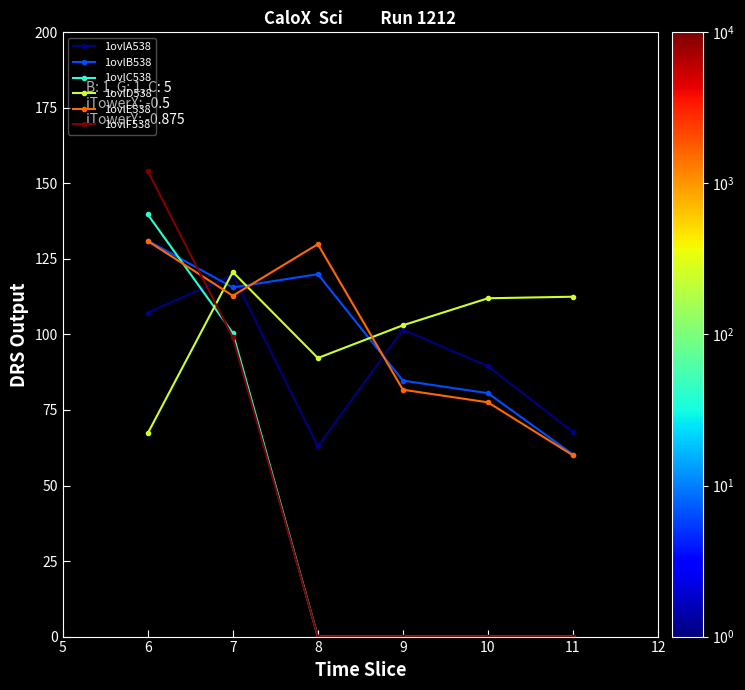

The 1ovlC538 series shows 178.8 at 7. True or false?

False